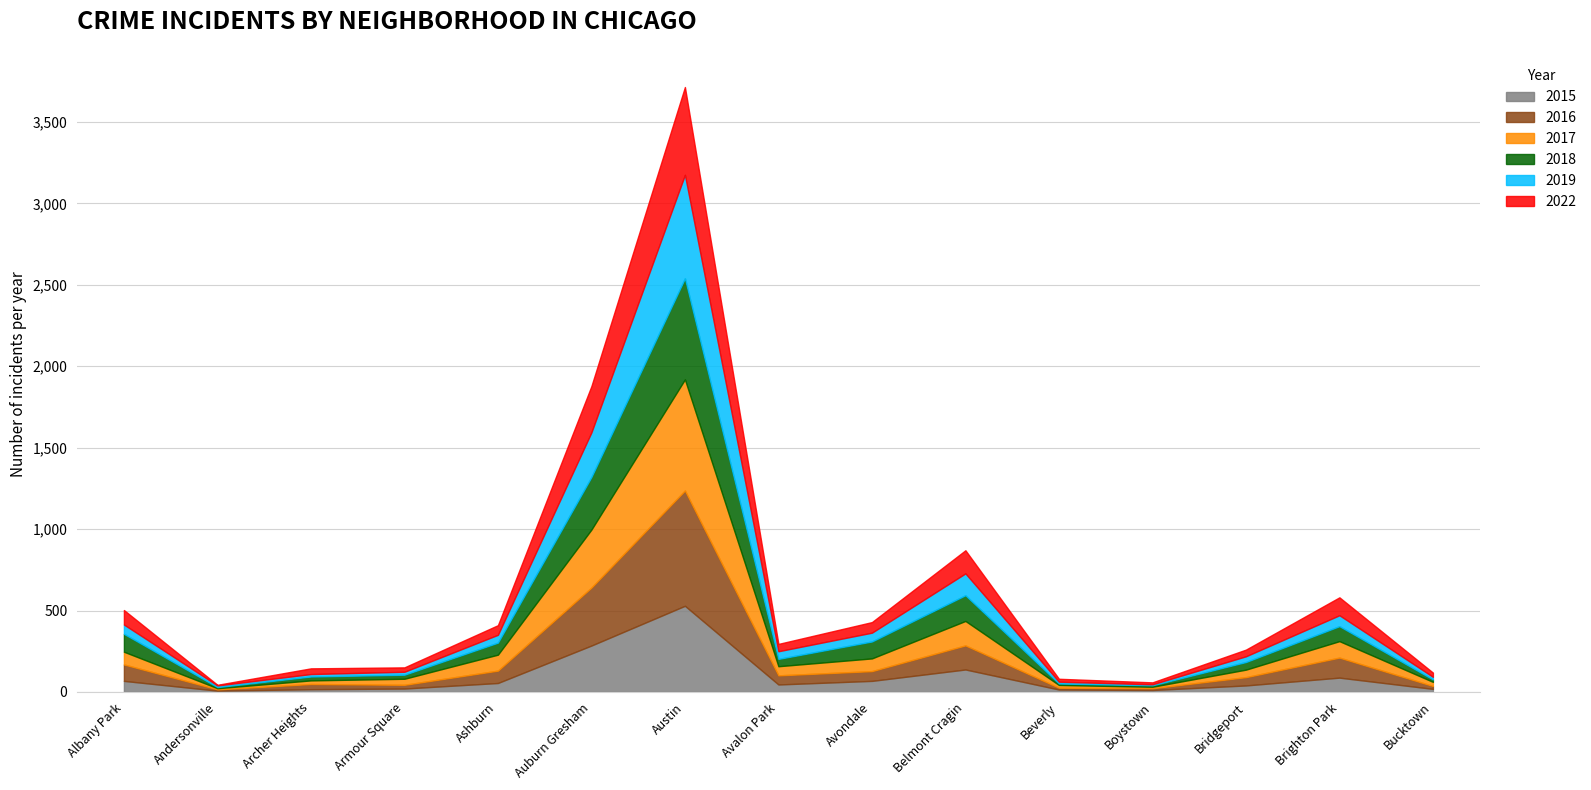

What are all the series names shown in the legend?

2015, 2016, 2017, 2018, 2019, 2022